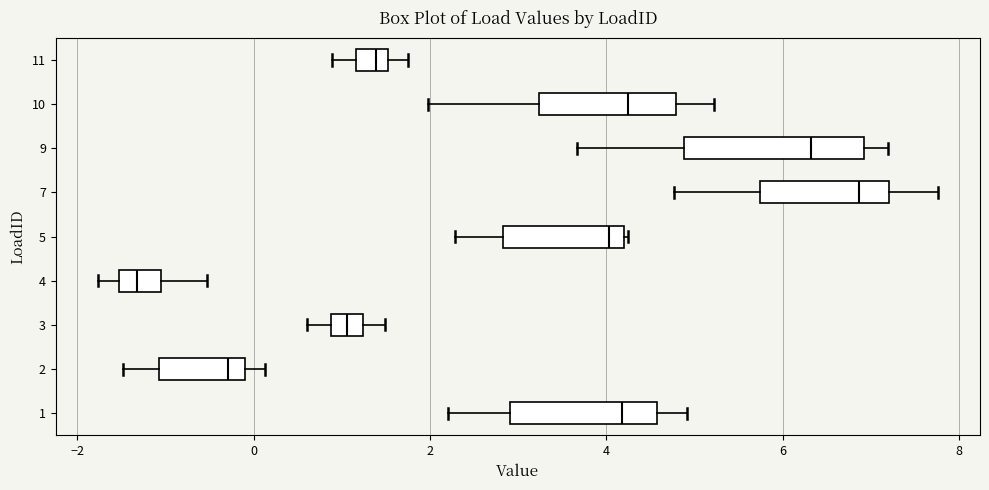

Reading bottom to top, transcribe this box plot: for each box, give where its median line is, the range the box spans, and where its two whiskers end, as read against the x-axis. The values are not printed on the chart, so give them approximately, as read against the axis.

1: median 4.2, box 3.0 to 4.6, whiskers 2.2 to 5.0
2: median -0.2, box -1.0 to 0.0, whiskers -1.4 to 0.2
3: median 1.0, box 0.8 to 1.2, whiskers 0.6 to 1.4
4: median -1.4, box -1.6 to -1.0, whiskers -1.8 to -0.6
5: median 4.0, box 2.8 to 4.2, whiskers 2.2 to 4.2
7: median 6.8, box 5.8 to 7.2, whiskers 4.8 to 7.8
9: median 6.4, box 4.8 to 7.0, whiskers 3.6 to 7.2
10: median 4.2, box 3.2 to 4.8, whiskers 2.0 to 5.2
11: median 1.4, box 1.2 to 1.6, whiskers 0.8 to 1.8